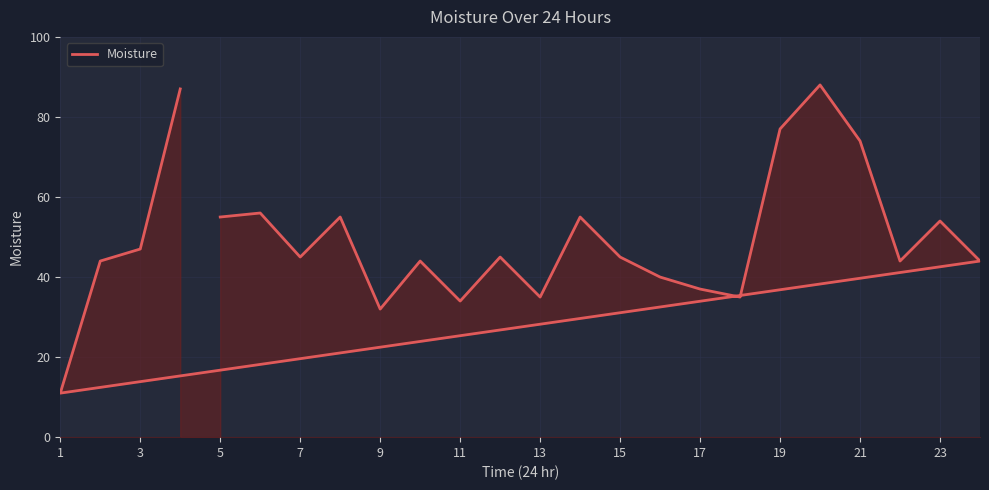

What is the sum of all values?

1183